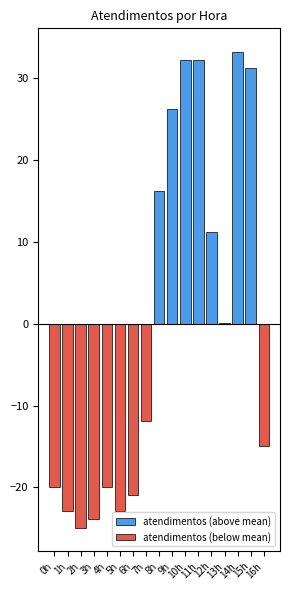

What is the value of the atendimentos (below mean) bar at the 2nd from the left?

-22.9